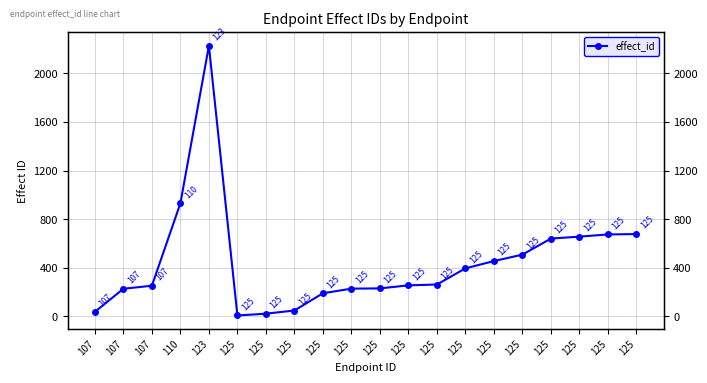

Approximately how many times larger is the value at 125 compared to 125?

29.3